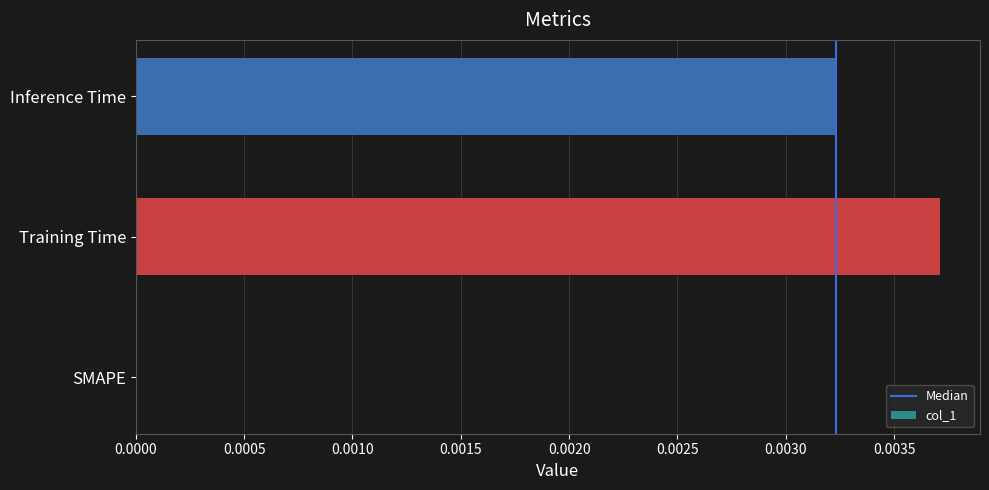

How many positive values are there?

2